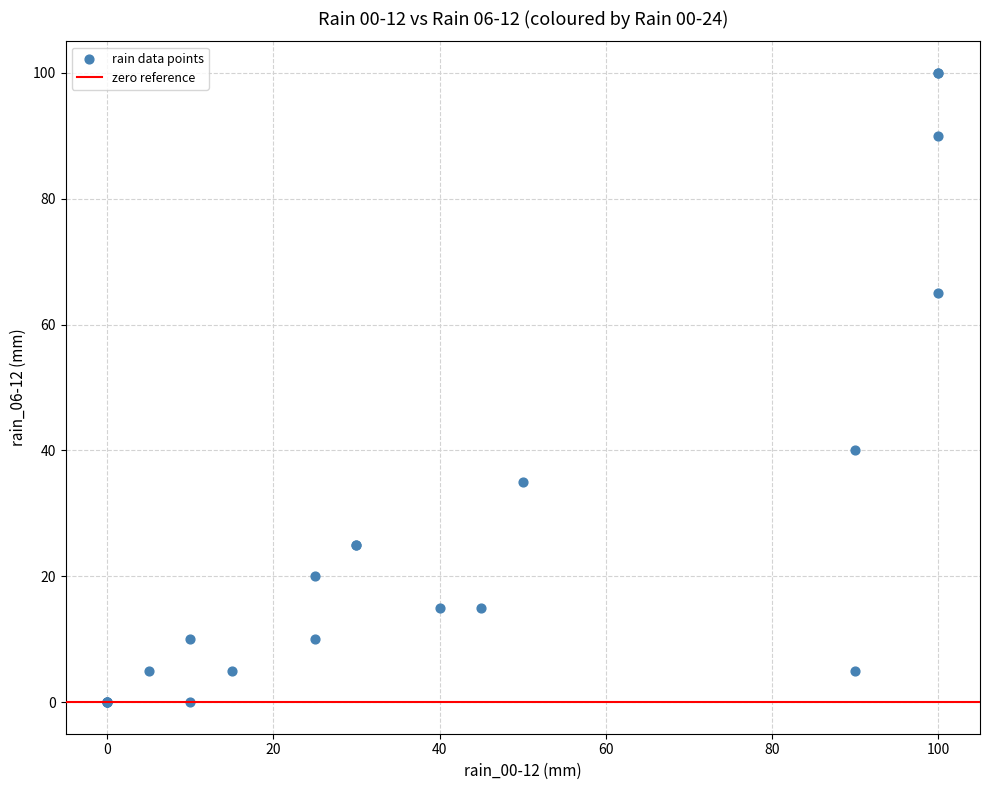

What Y value in the scatter plot is closest to 50?

40